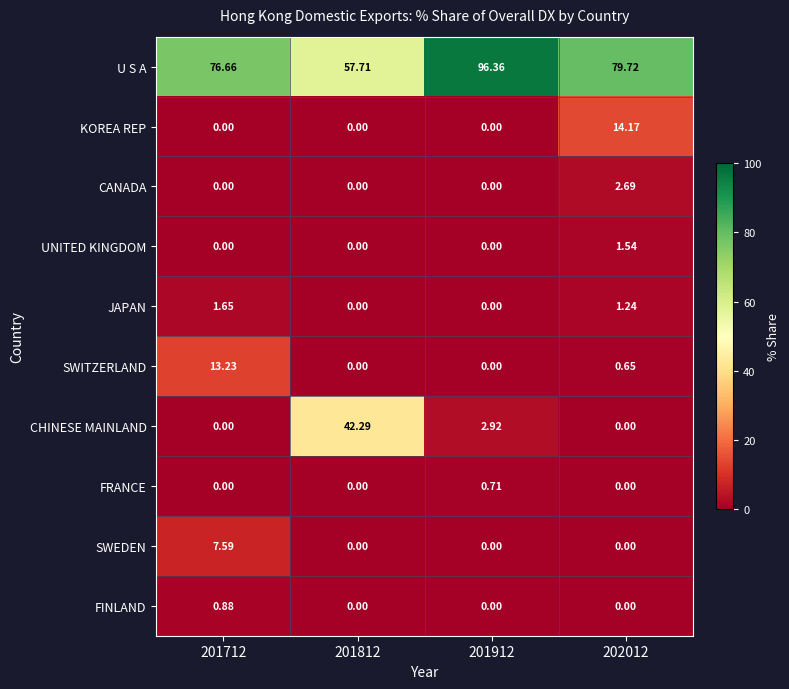

List the series in order of their peak value, lowest first.

FRANCE, FINLAND, UNITED KINGDOM, JAPAN, CANADA, SWEDEN, SWITZERLAND, KOREA REP, CHINESE MAINLAND, U S A